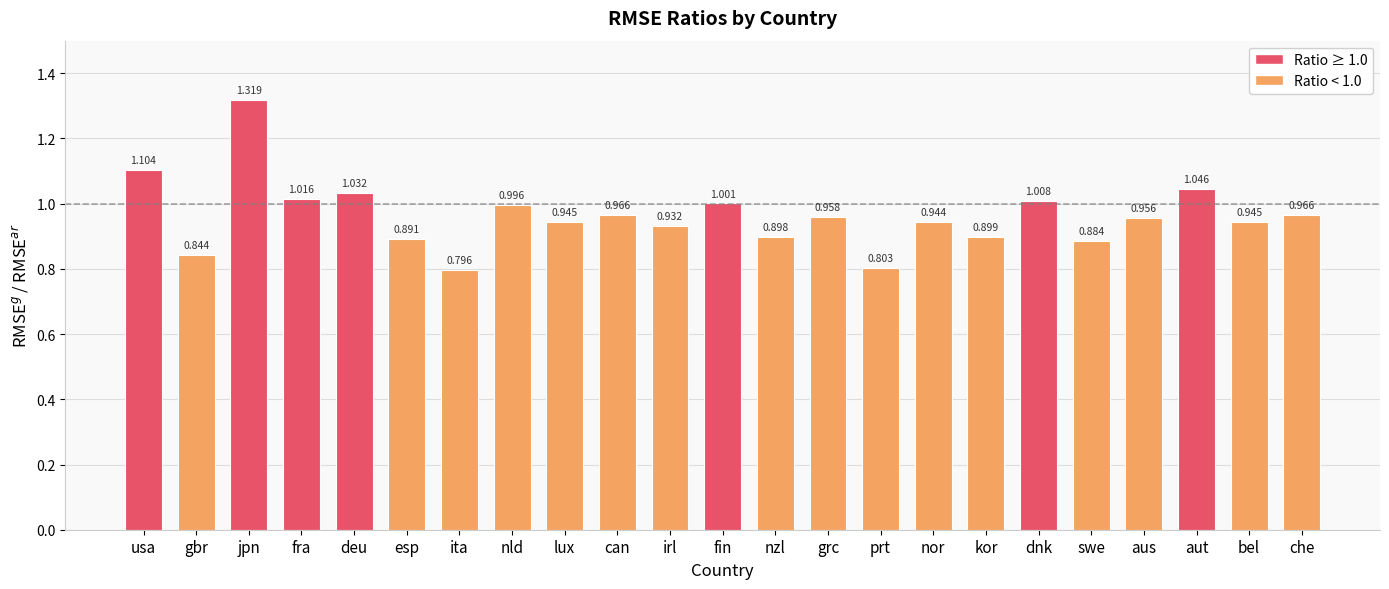

Which label corresponds to the largest value in the chart?

jpn